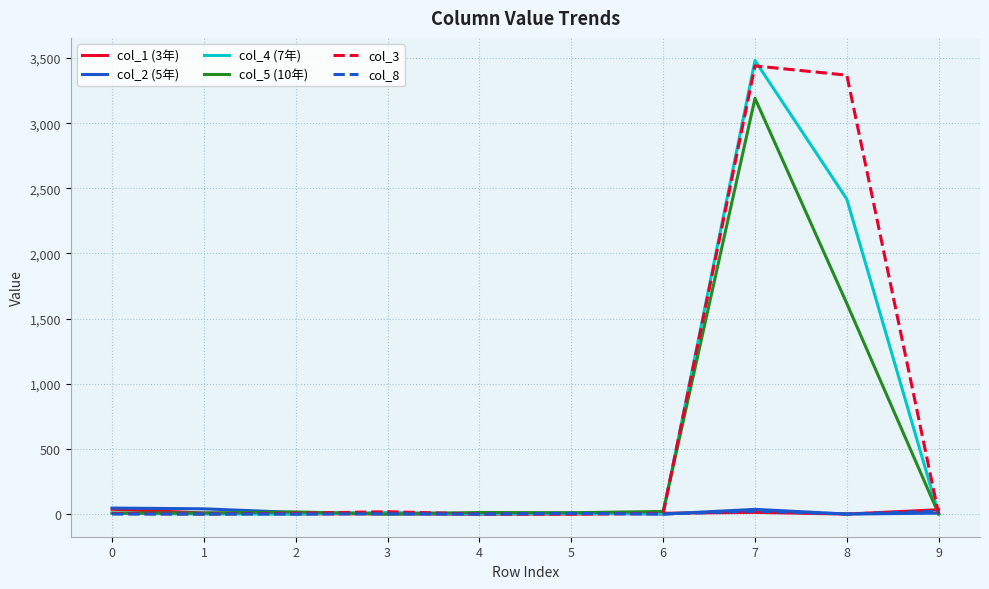

Is it true that col_1 (3年) equals 37 at 0?

True